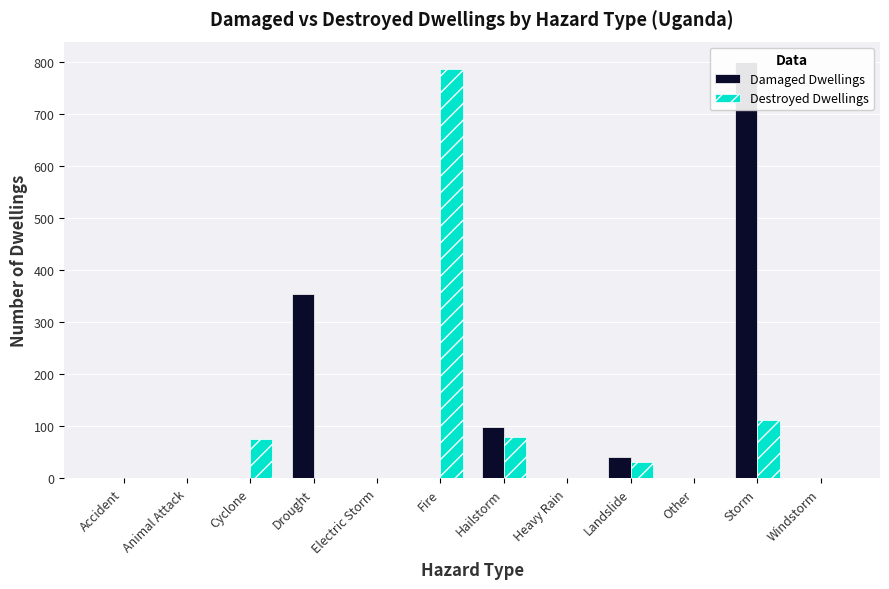

What is the value of the Destroyed Dwellings bar at the 11th from the left?

112